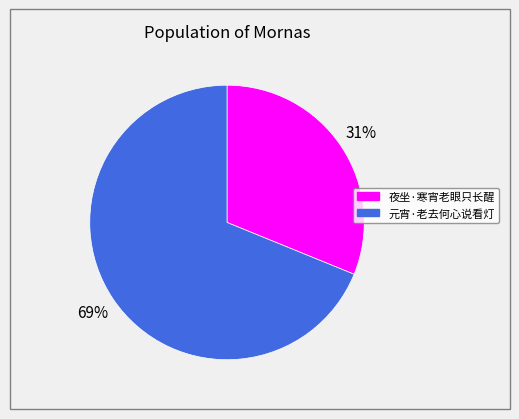

To the nearest percent, what is the difference between the largest and smallest slice percentages?

38%